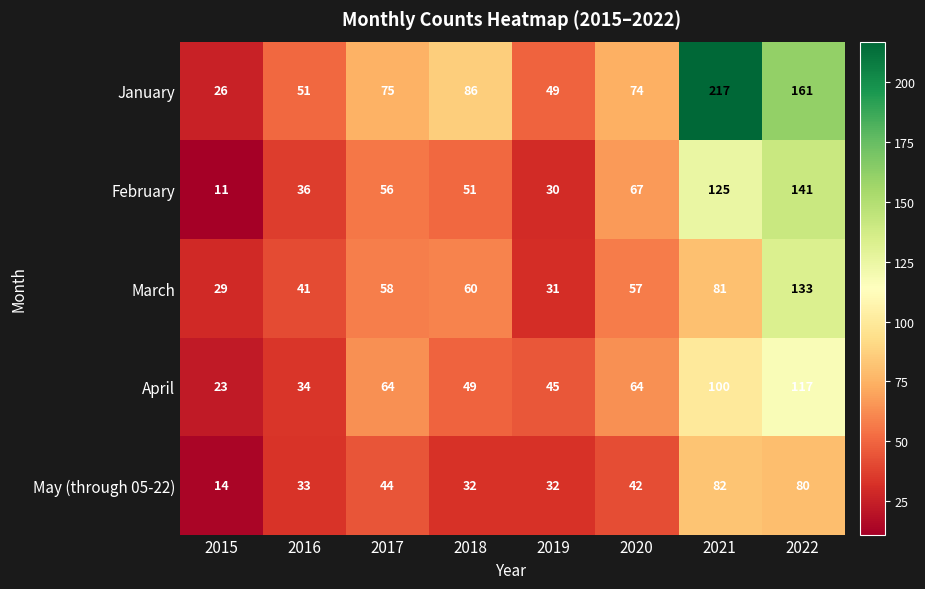

Which category has the lowest value in the May (through 05-22) series?

2015